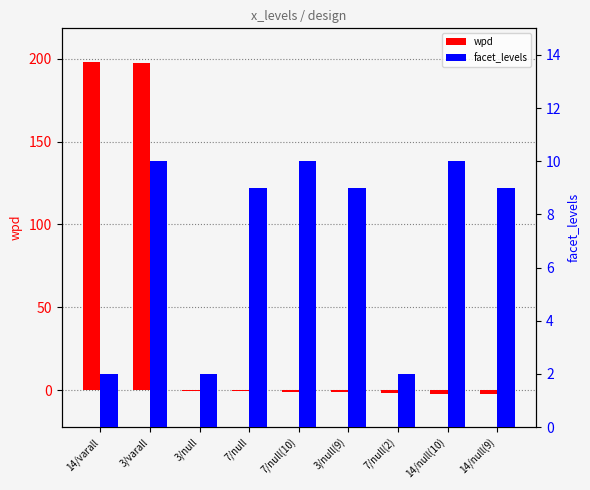

How many series are shown in this chart?

2